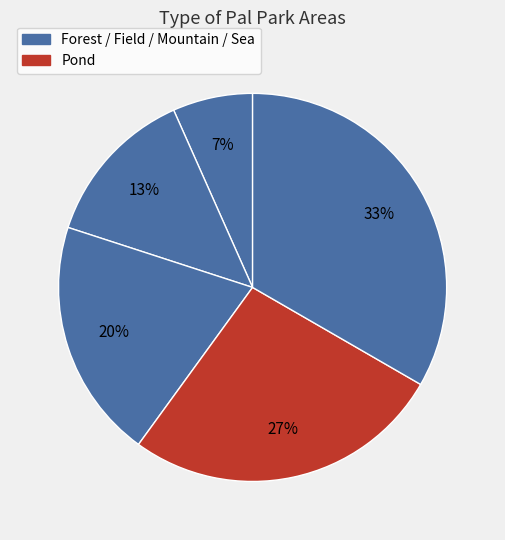

How many segments does this pie chart have?

5